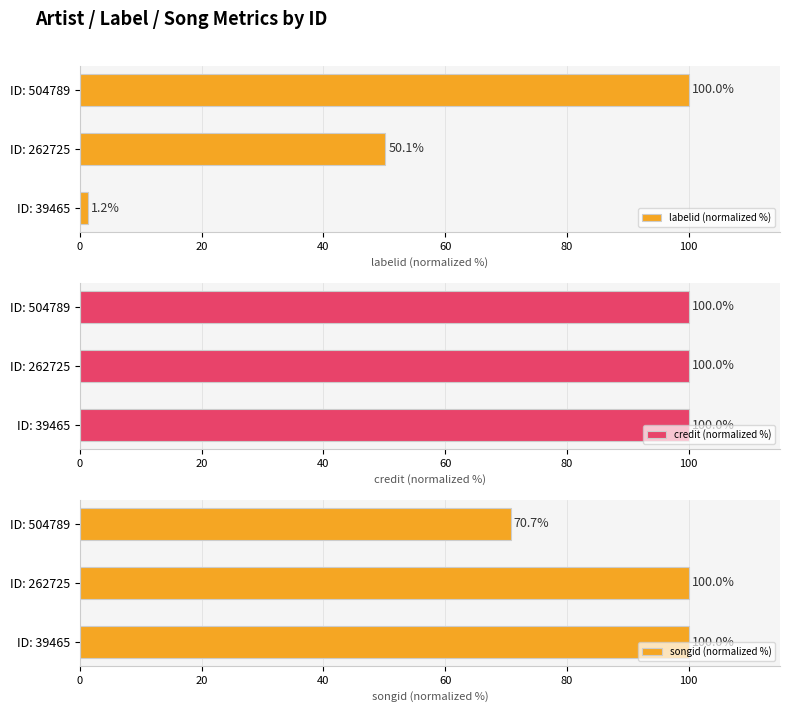

What value does the labelid (normalized %) series have at ID: 262725?

50.1